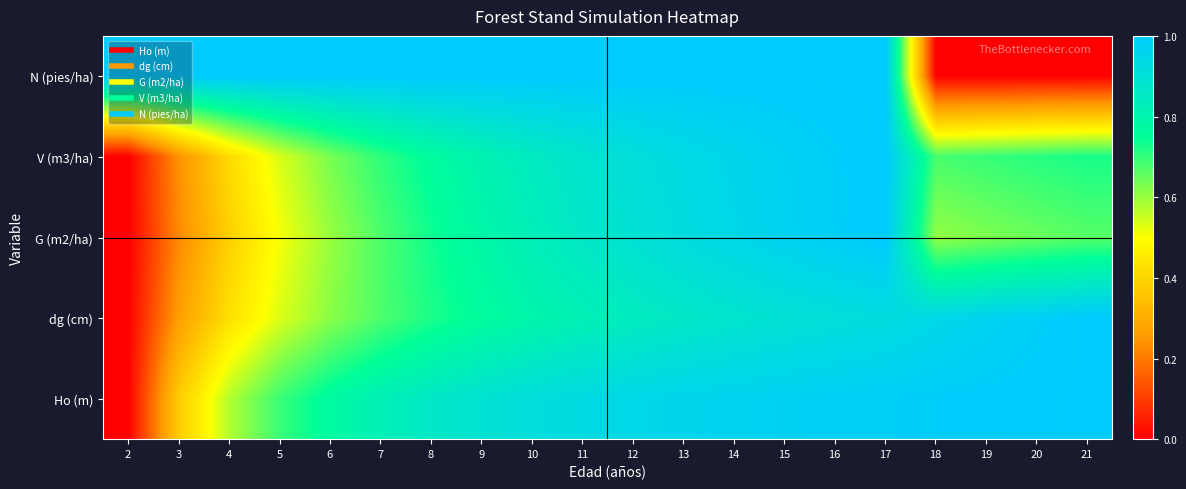

Between 5 and 20, which series saw the biggest shift?

N (pies/ha)